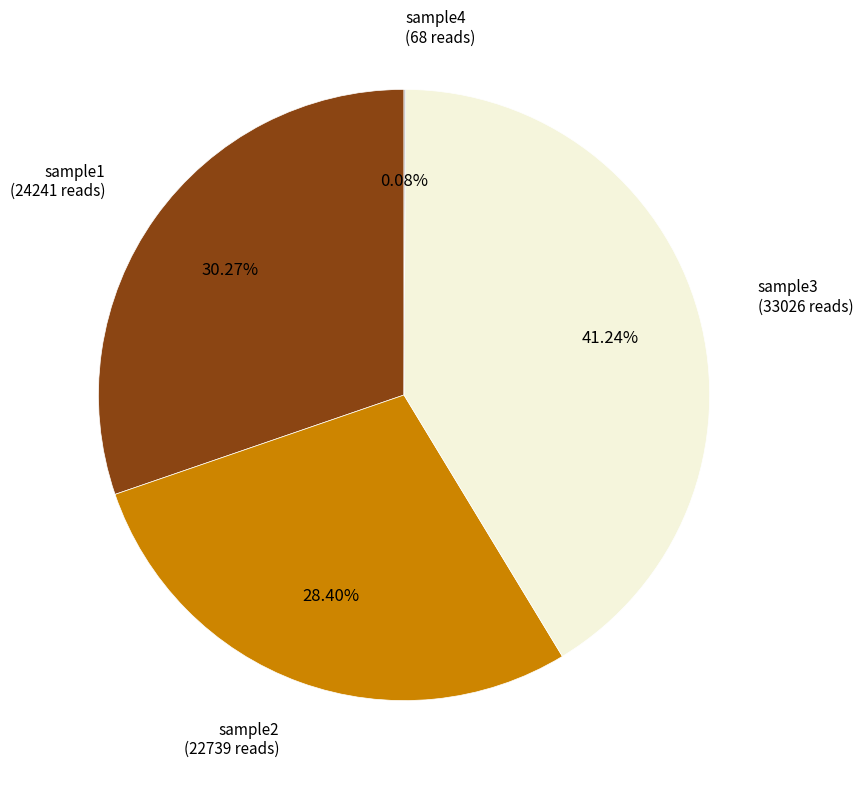

Does any single category account for the majority?

No